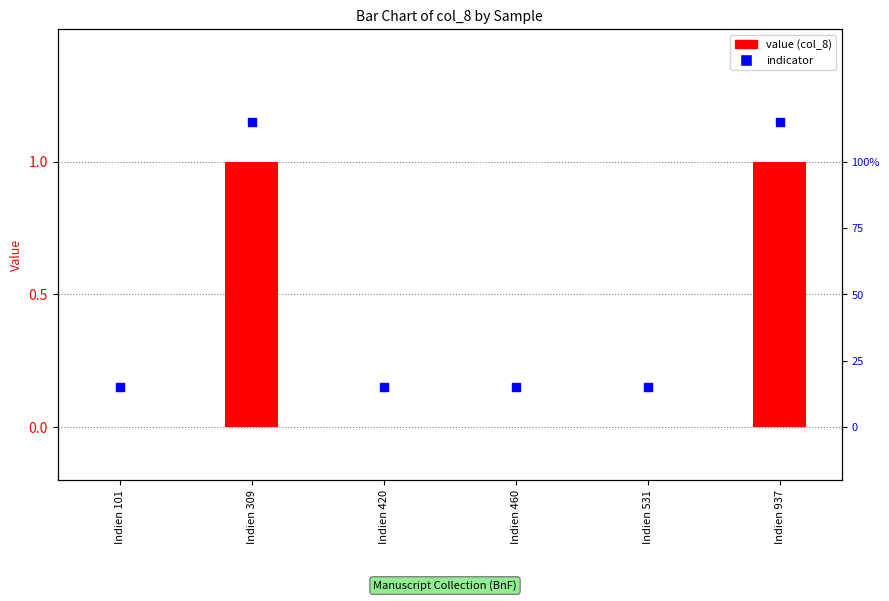

At how many categories does at least one series exceed 0?

6